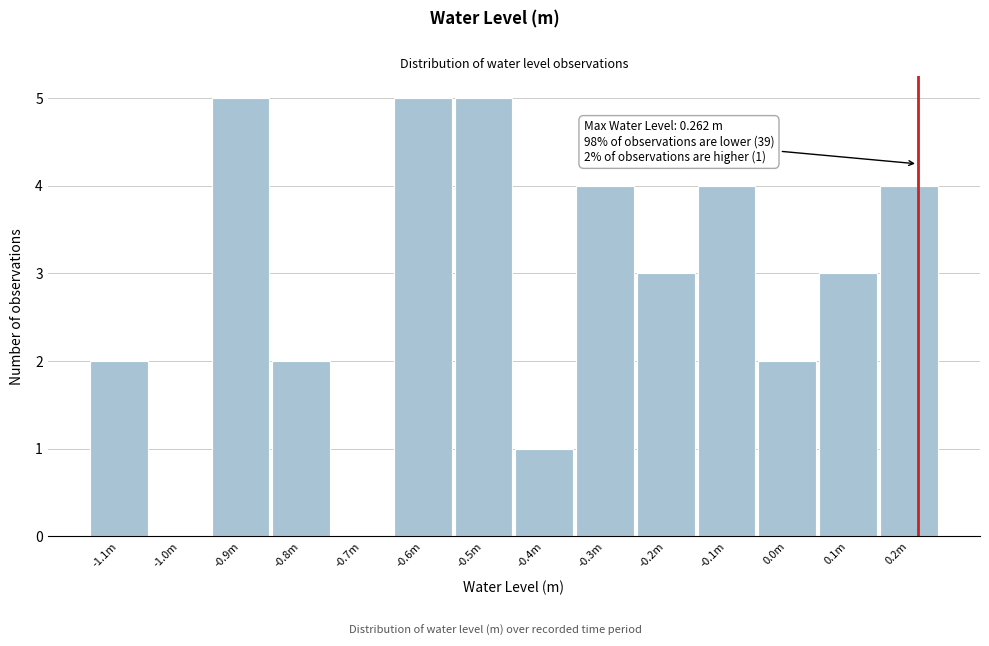

Reading right to left, transcribe all the data shown in this chart.

0.2m=4	0.1m=3	0.0m=2	-0.1m=4	-0.2m=3	-0.3m=4	-0.4m=1	-0.5m=5	-0.6m=5	-0.7m=0	-0.8m=2	-0.9m=5	-1.0m=0	-1.1m=2